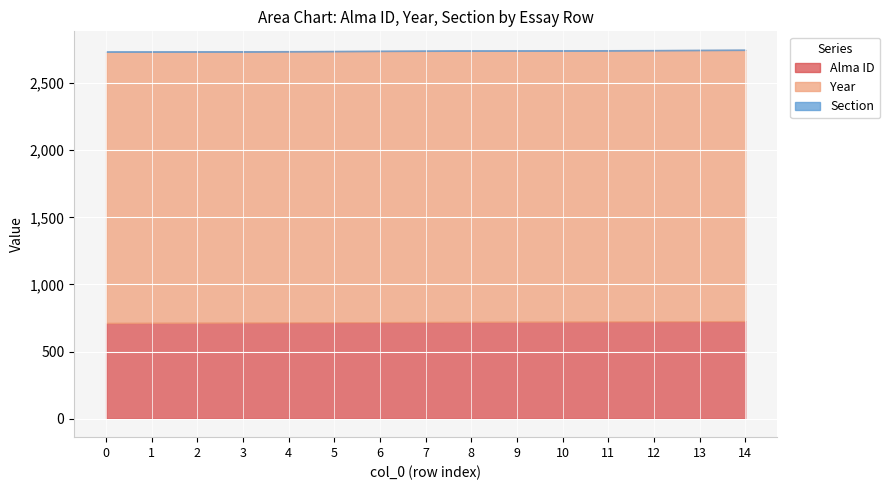

What is the value of the Section point at the 7th from the left?

1